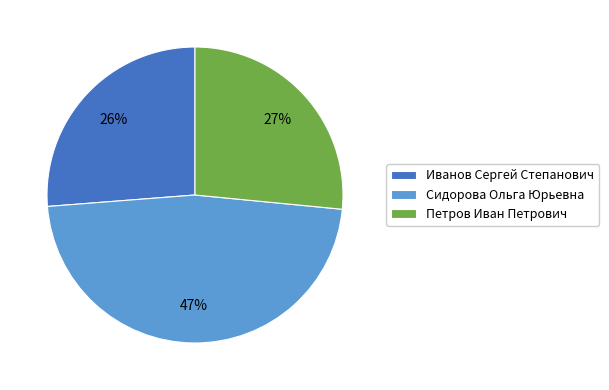

What percentage is the Иванов Сергей Степанович slice, to the nearest percent?

26%